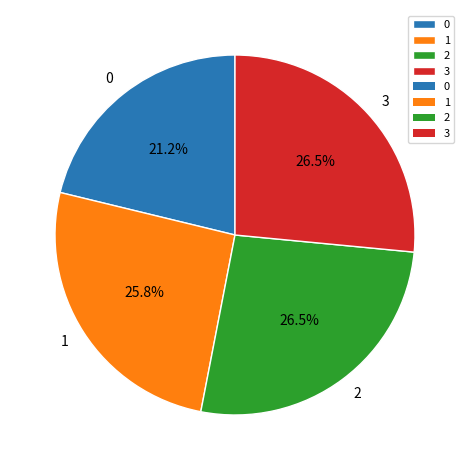

Which has a higher value, 3 or 0?

3